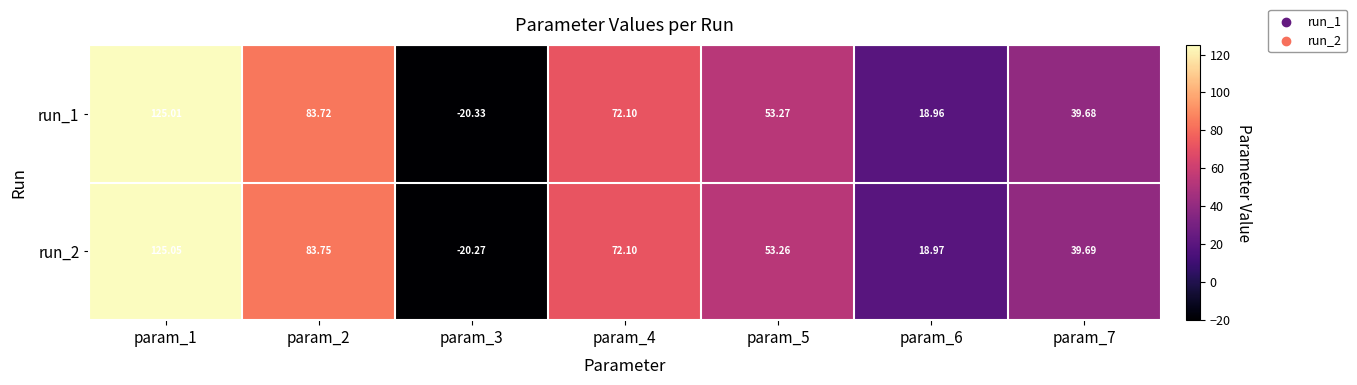

Is the value of run_2 at param_6 greater than the value of run_1 at param_4?

No